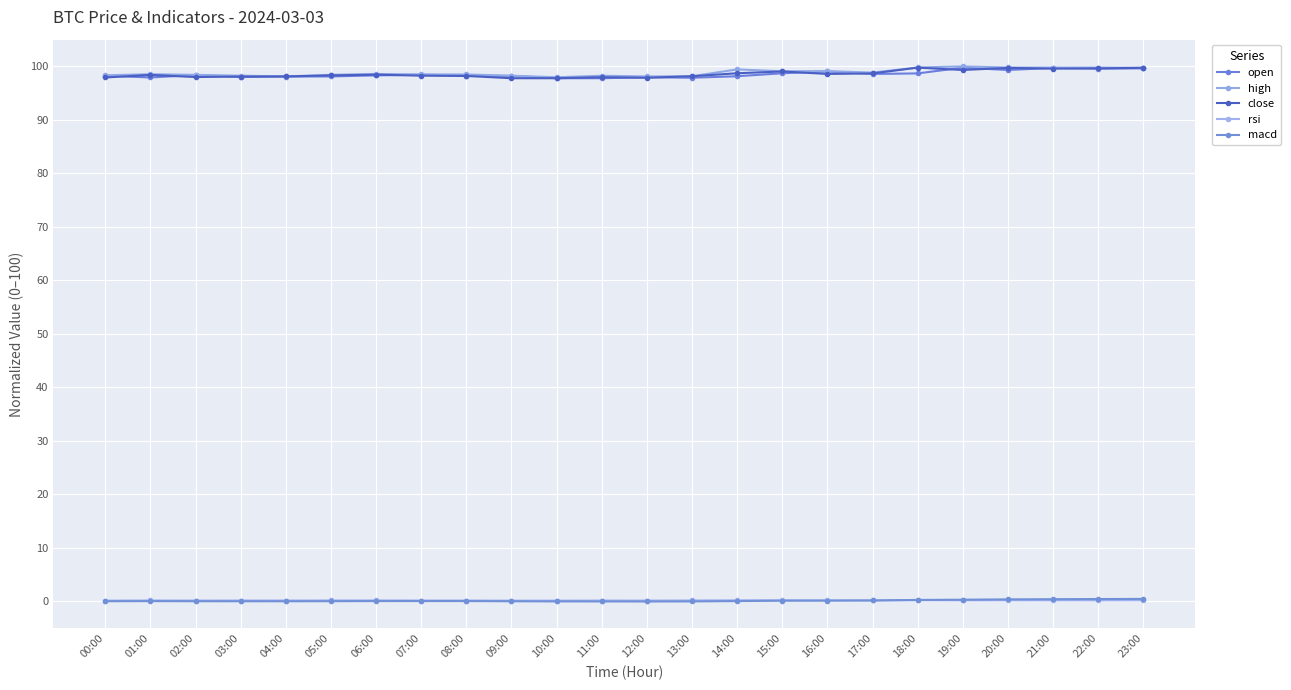

What is the value of the open point at the 22nd from the left?

99.7